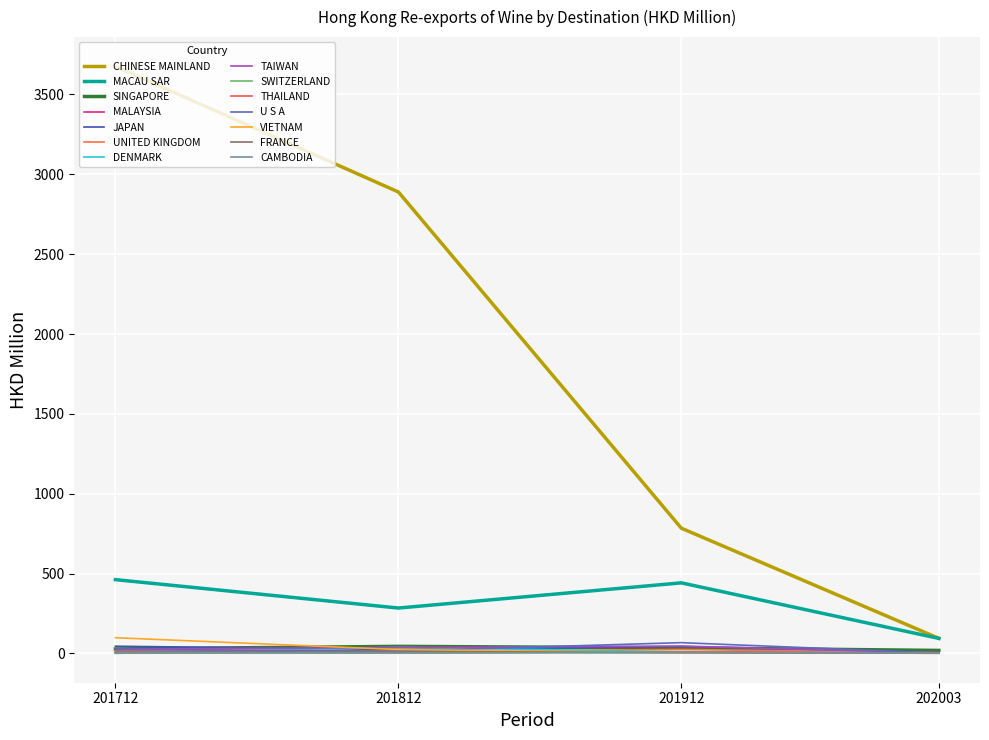

Is this an area chart (filled region under the line)?

No